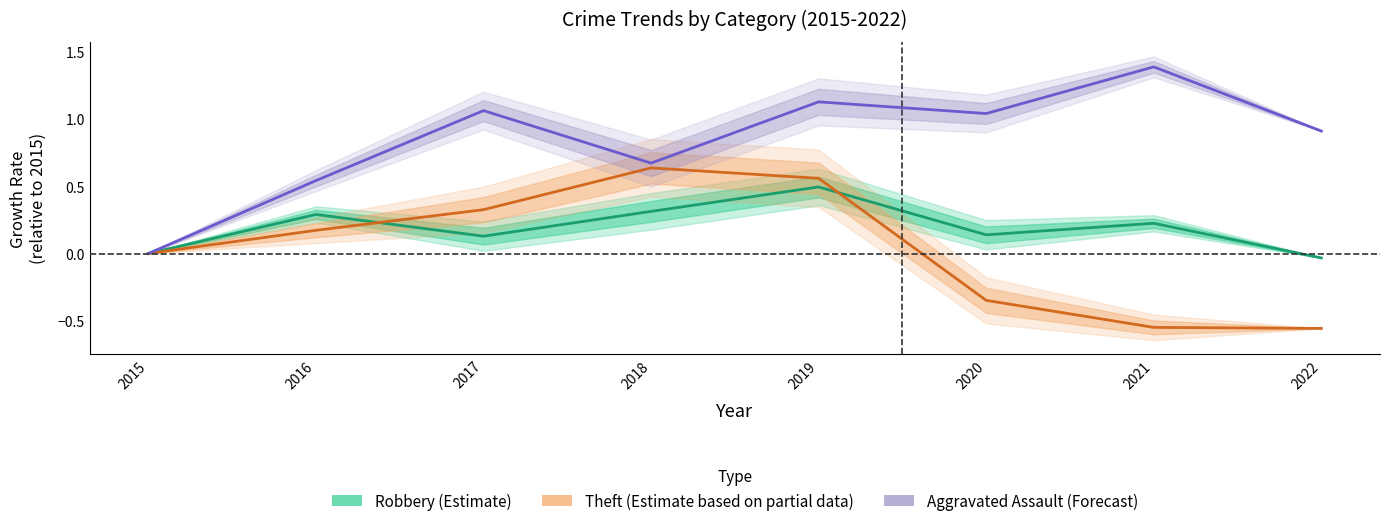

Reading left to right, list all the values displayed in this chart.

Robbery (Estimate): 2015=0.0	2016=0.3	2017=0.1	2018=0.3	2019=0.5	2020=0.1	2021=0.2	2022=-0.0
Theft (Partial Estimate): 2015=0.0	2016=0.2	2017=0.3	2018=0.6	2019=0.6	2020=-0.3	2021=-0.6	2022=-0.6
Aggravated Assault (Forecast): 2015=0.0	2016=0.5	2017=1.1	2018=0.7	2019=1.1	2020=1.0	2021=1.4	2022=0.9